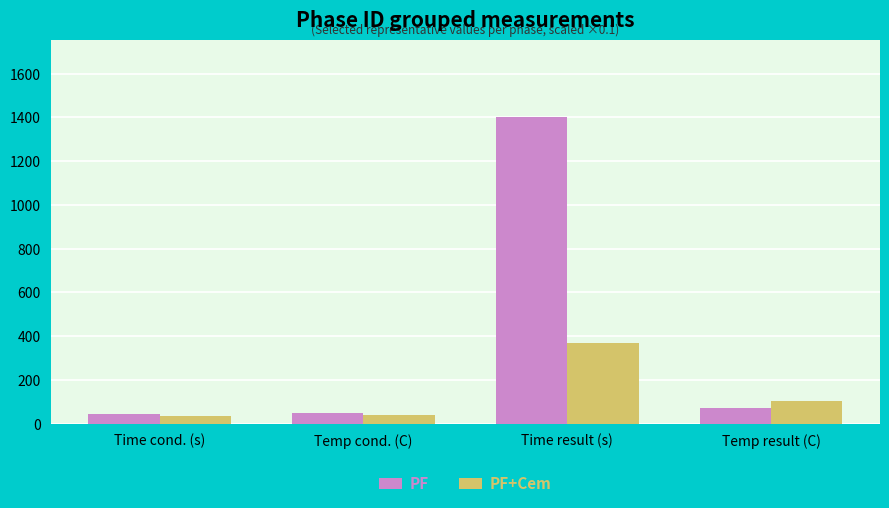

How many values in the PF+Cem series exceed 102?

2